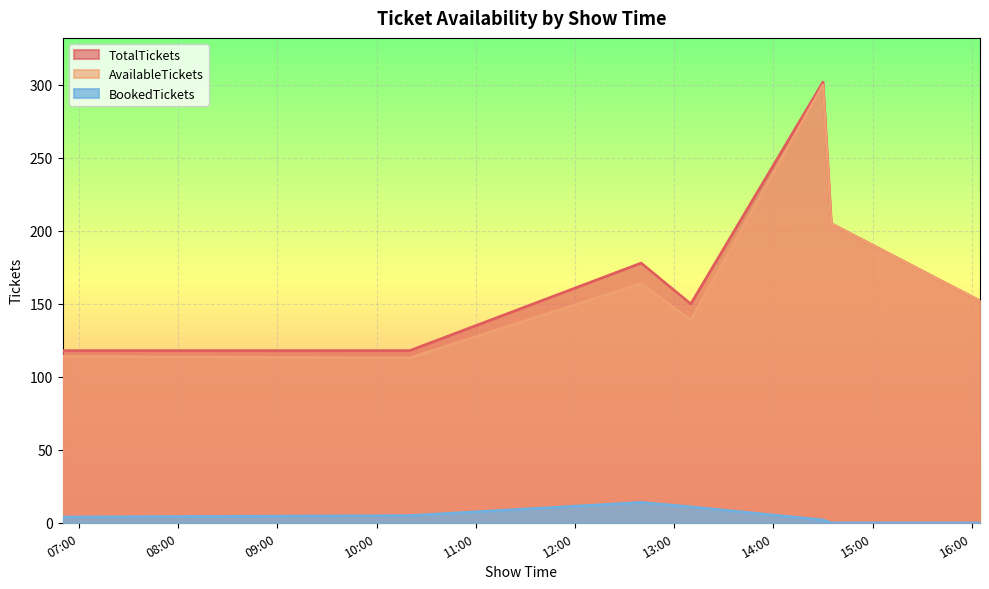

True or false: AvailableTickets and BookedTickets cross at least once.

False